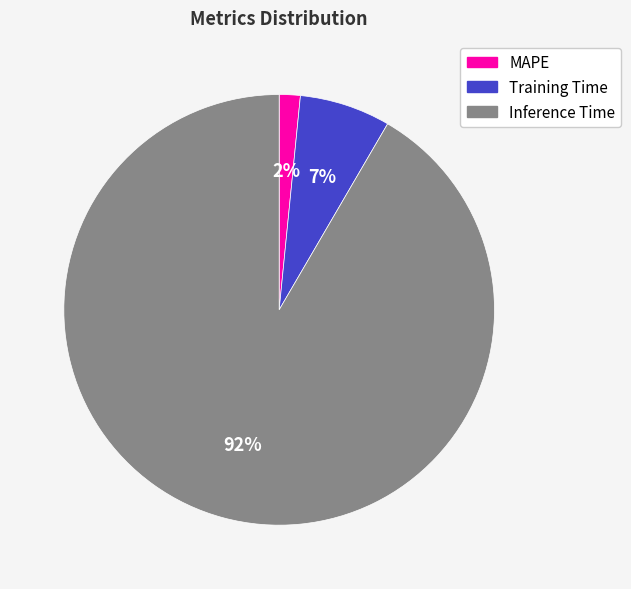

Does MAPE represent more than half of the total?

No